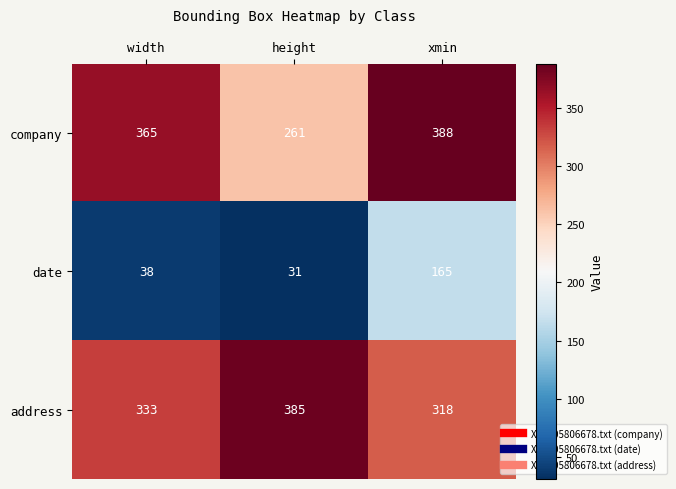

Which series has the largest total across all categories?

address